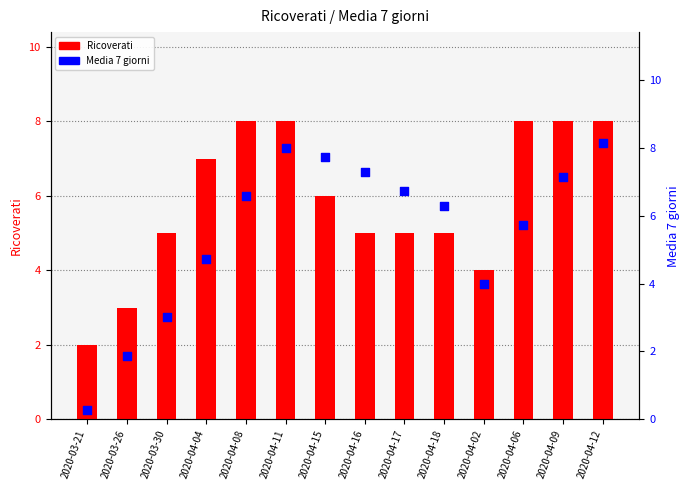

What are all the series names shown in the legend?

Ricoverati, Media 7 giorni